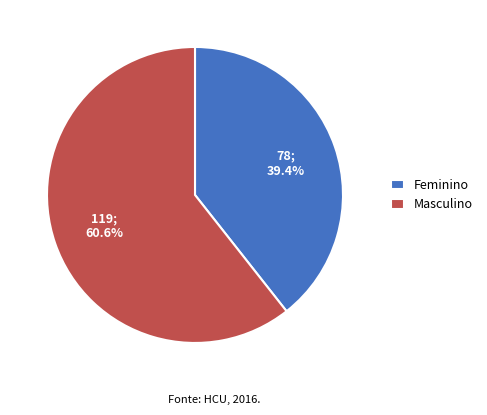

Is there any slice that represents more than half of the pie?

Yes